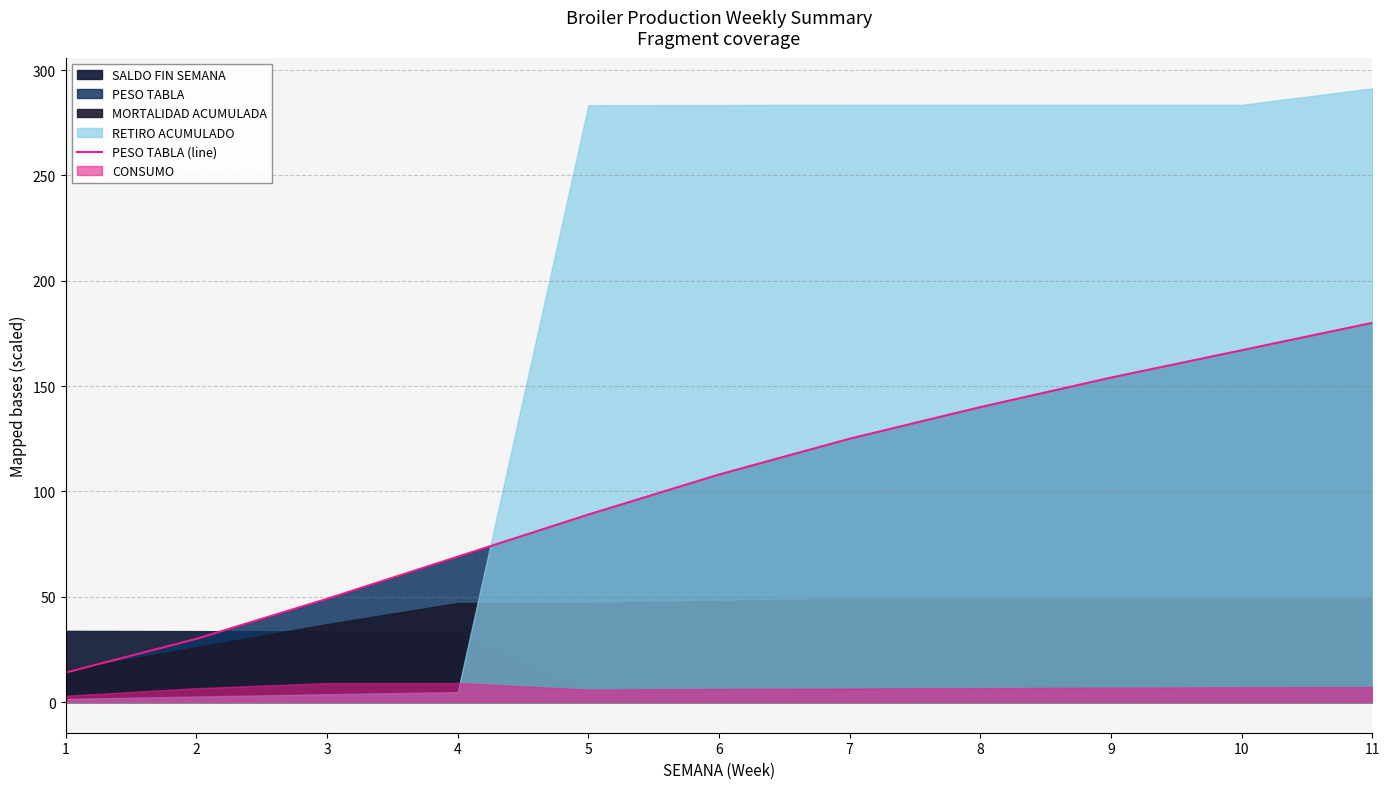

What is the difference between the maximum and minimum values?

166